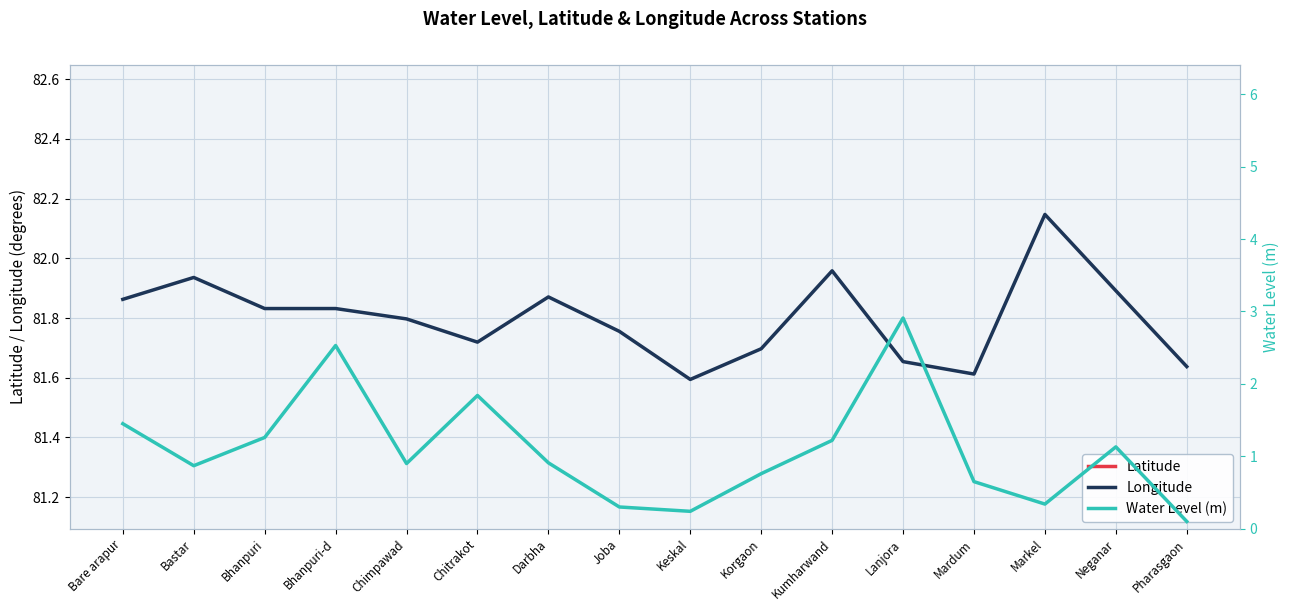

What is the difference between the maximum and minimum values in the Longitude series?

0.6